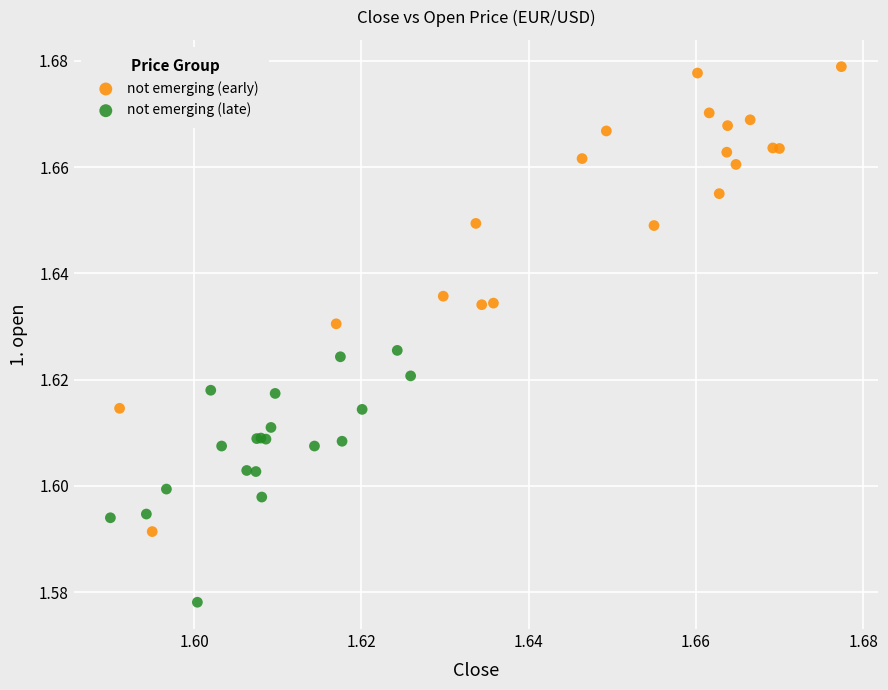

Which series reaches the minimum Y coordinate?

not emerging (late)